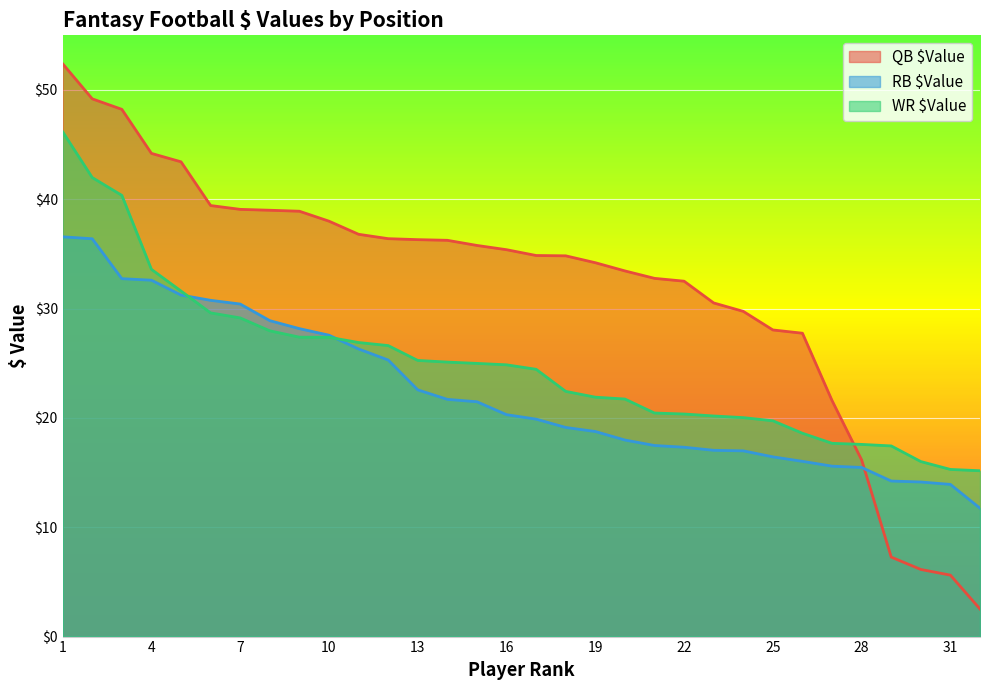

True or false: WR $Value has more than 0 points higher than both neighbors.

False